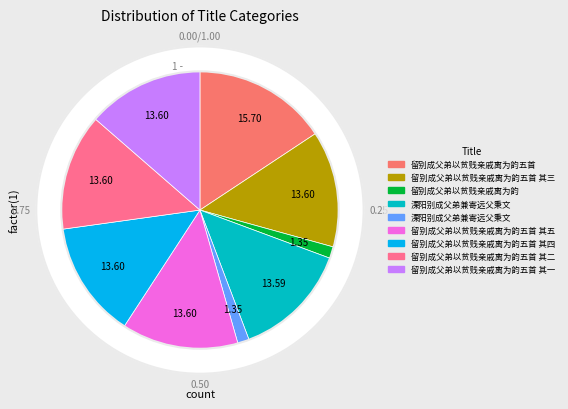

Between 留别成父弟以贫贱亲戚离为韵五首 其四 and 留别成父弟以贫贱亲戚离为韵五首 其三, which is larger?

留别成父弟以贫贱亲戚离为韵五首 其三